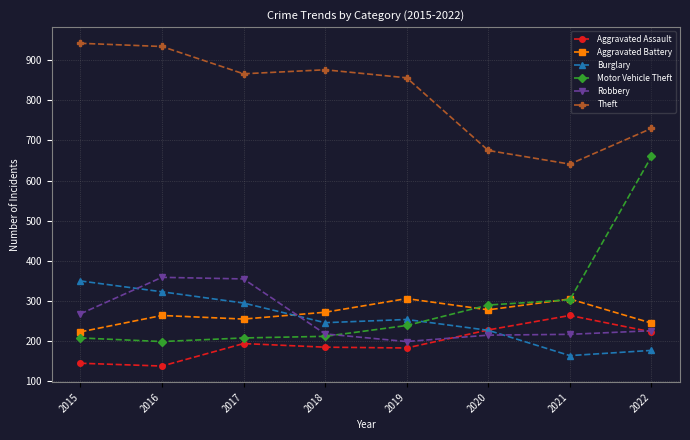

Rank the series at 2016 from lowest to highest value.

Aggravated Assault, Motor Vehicle Theft, Aggravated Battery, Burglary, Robbery, Theft